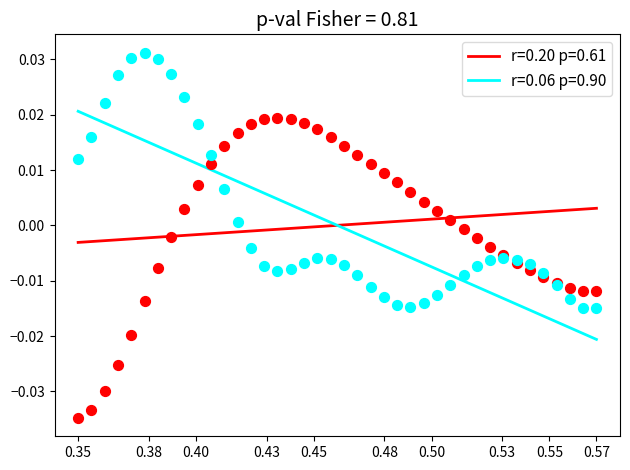

Which series has the widest spread of Y values?

r=0.20 p=0.61